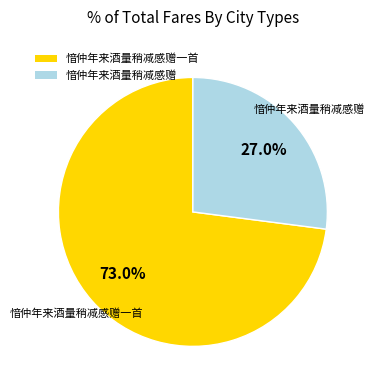

How many slices are in this pie chart?

2